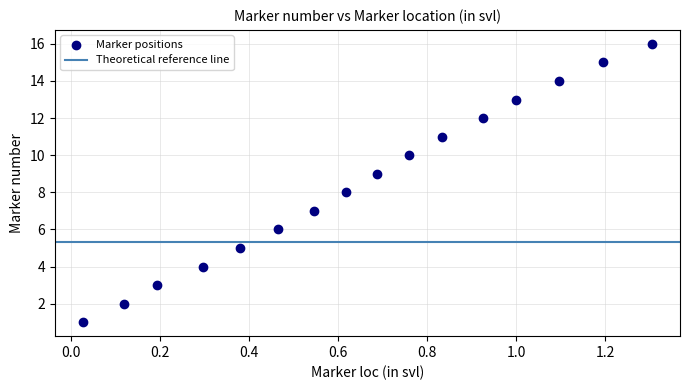

What is the range of Y values (max minus min)?

15